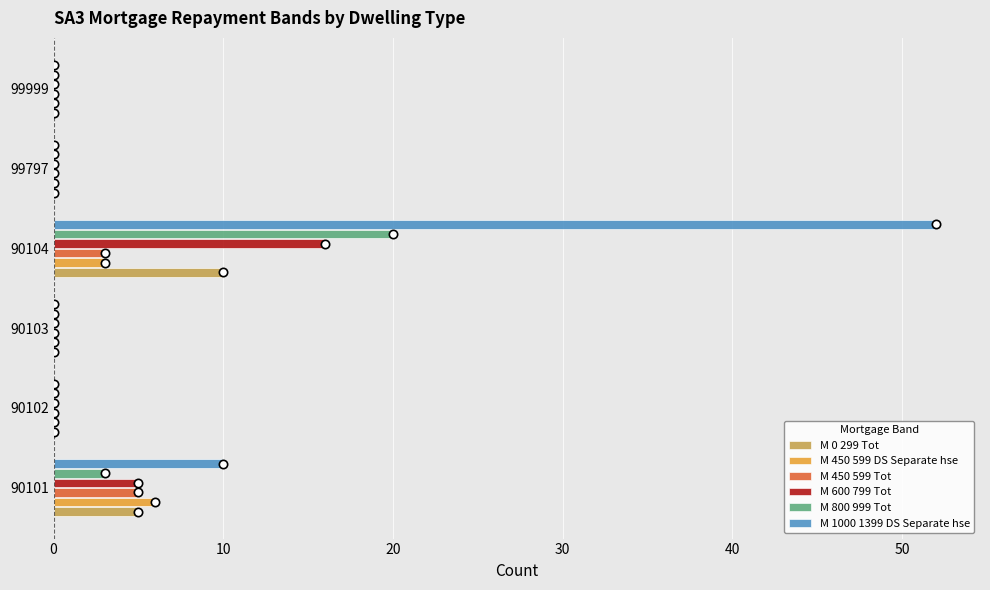

What is the average value of the M 600 799 Tot series?

4